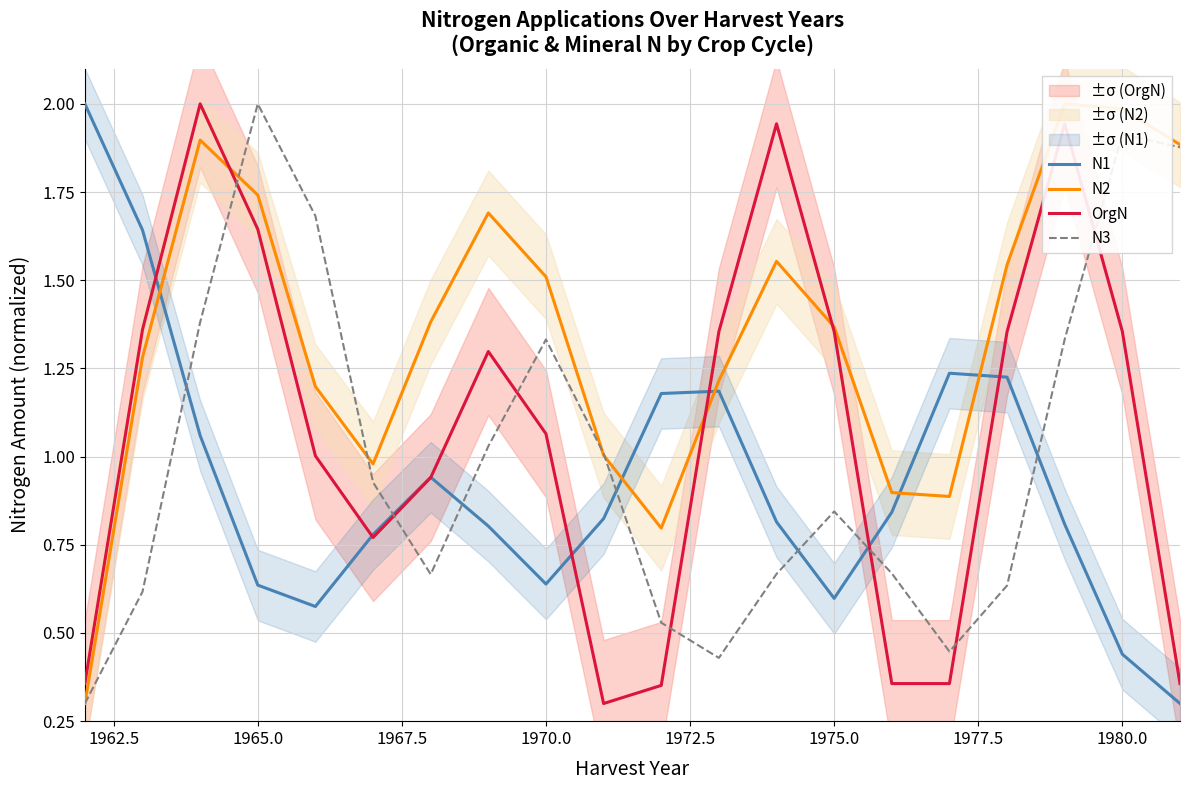

The N1 series shows 0.1 at 1980.0. True or false?

False